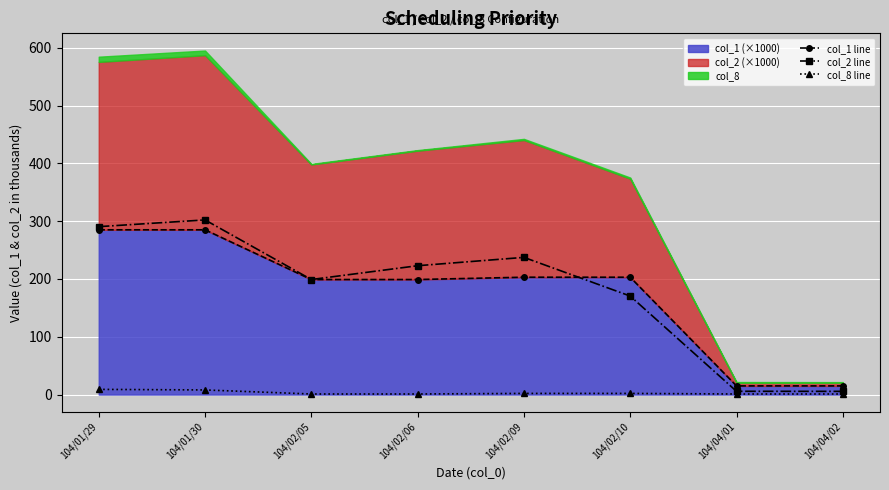

Which has a higher value, 104/04/01 or 104/01/30?

104/01/30